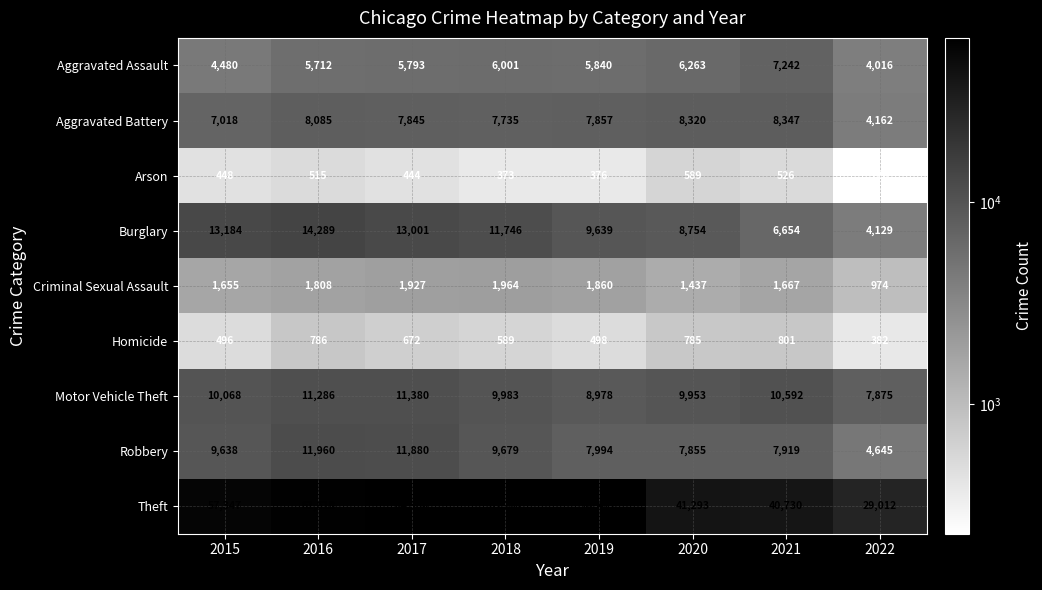

What is the difference between the maximum and minimum values in the Aggravated Assault series?

3226